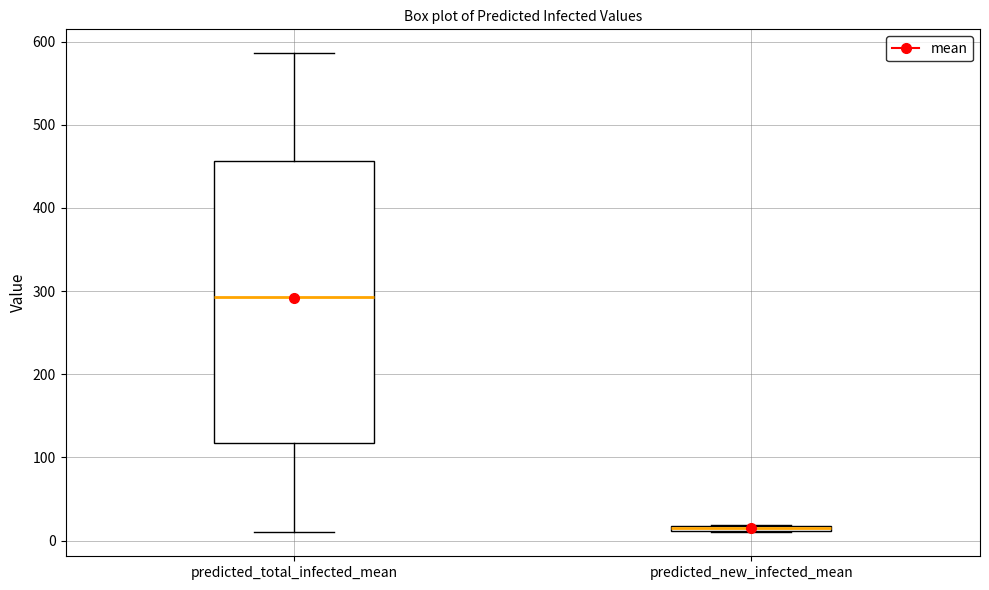

Where is the upper edge of the box for predicted_new_infected_mean on the y-axis? The values are not printed on the chart, so give them approximately, as read against the axis.

20